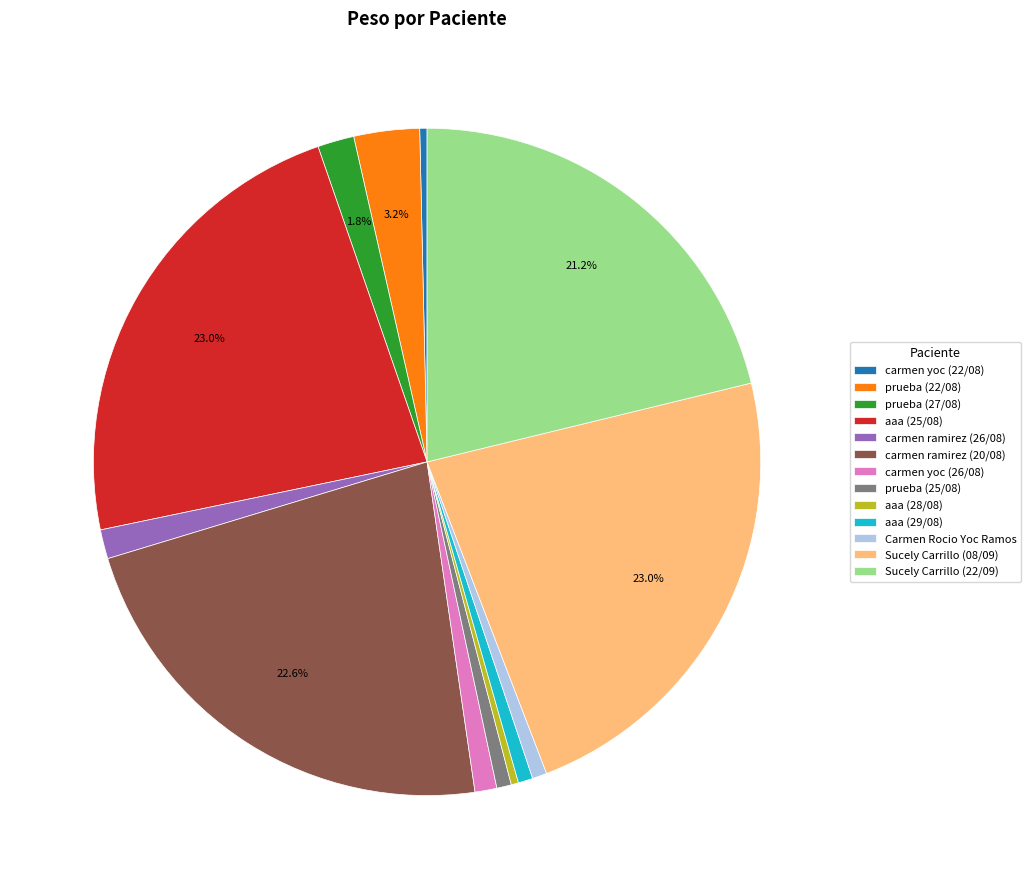

Between Carmen Rocio Yoc Ramos and Sucely Carrillo (08/09), which is larger?

Sucely Carrillo (08/09)